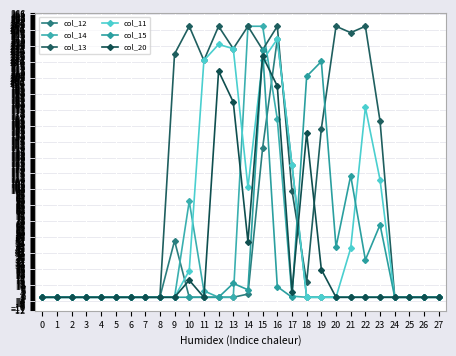

Which series ends up on top after the final intersection of col_12 and col_11?

col_11